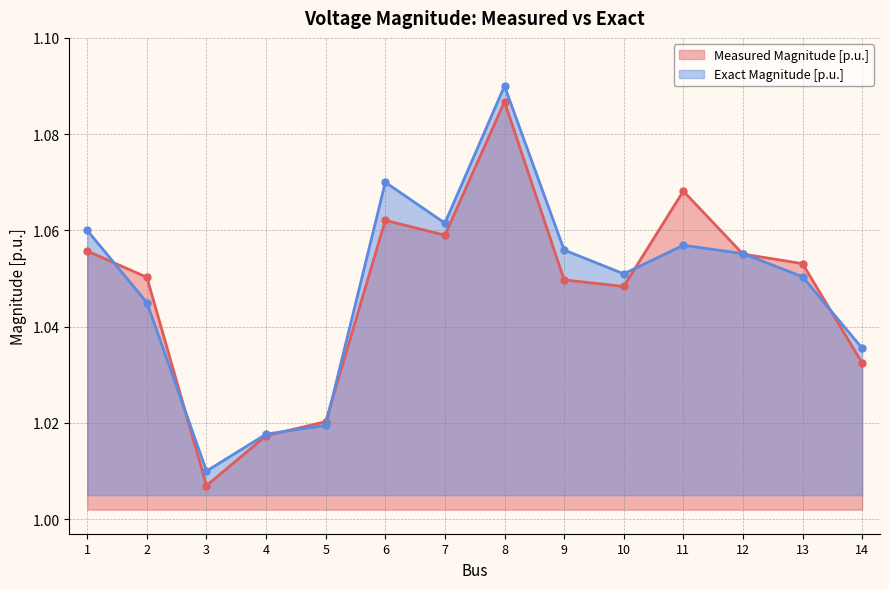

Is the value of Measured Magnitude [p.u.] at 11 greater than the value of Exact Magnitude [p.u.] at 1?

Yes